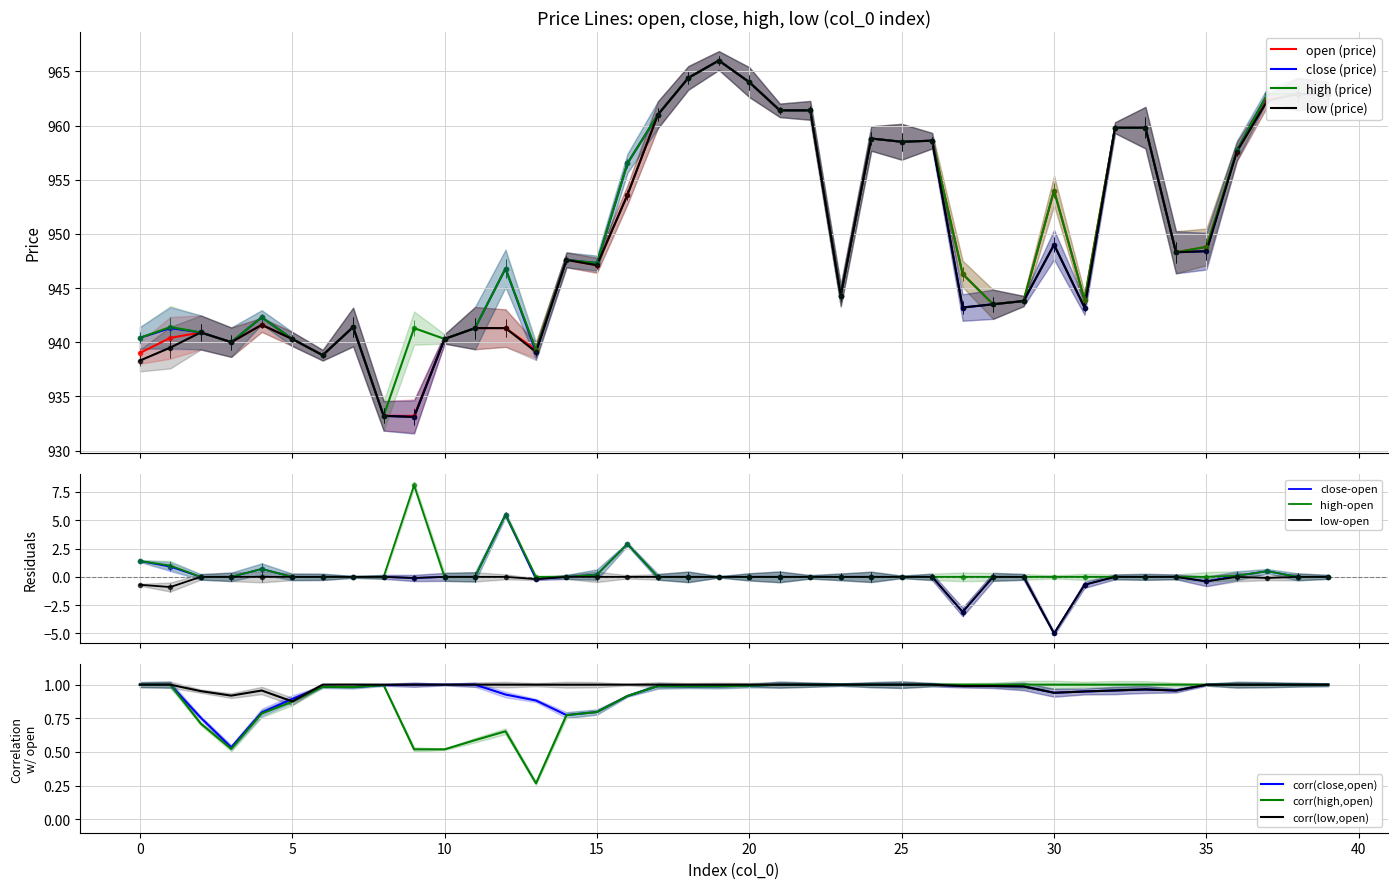

What is the maximum value shown in the chart?

966.0